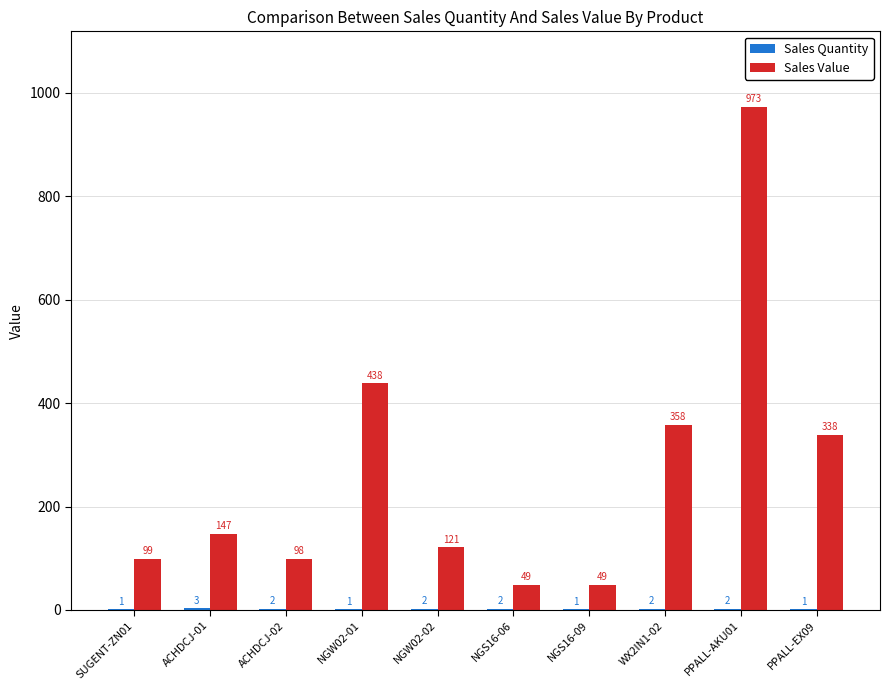

Where is Sales Value nearest to the value 511?

NGW02-01